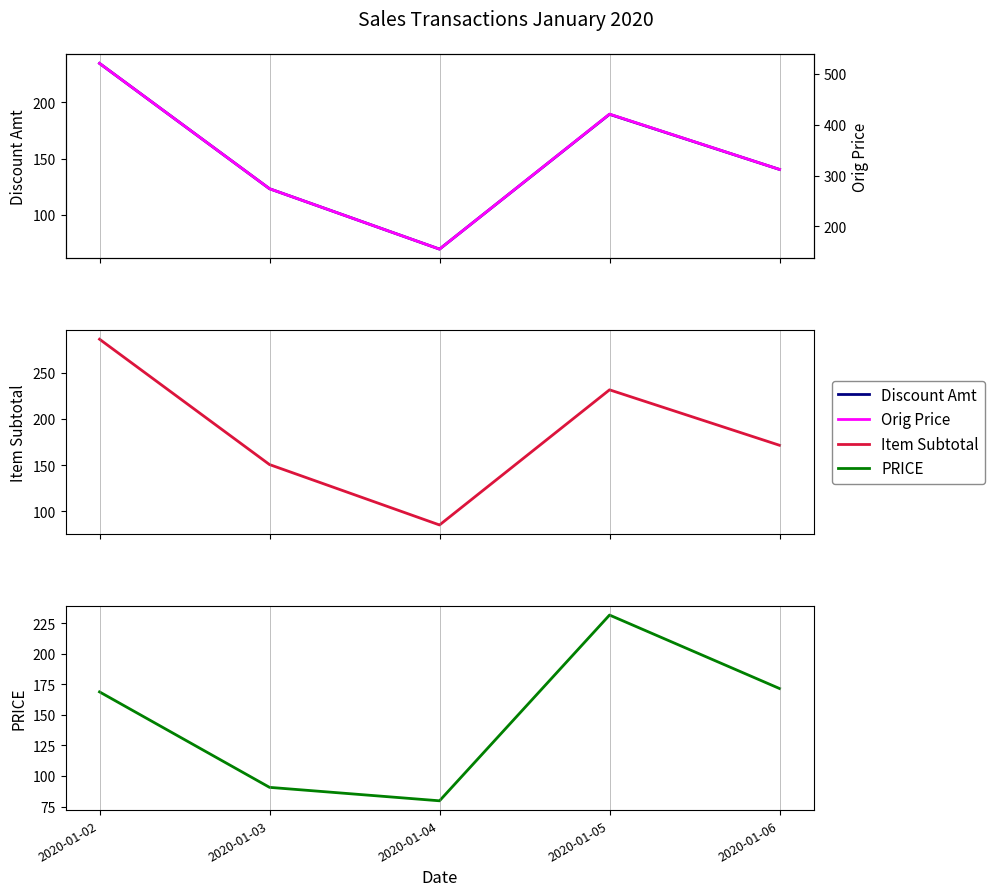

What is the smallest value displayed?

69.8